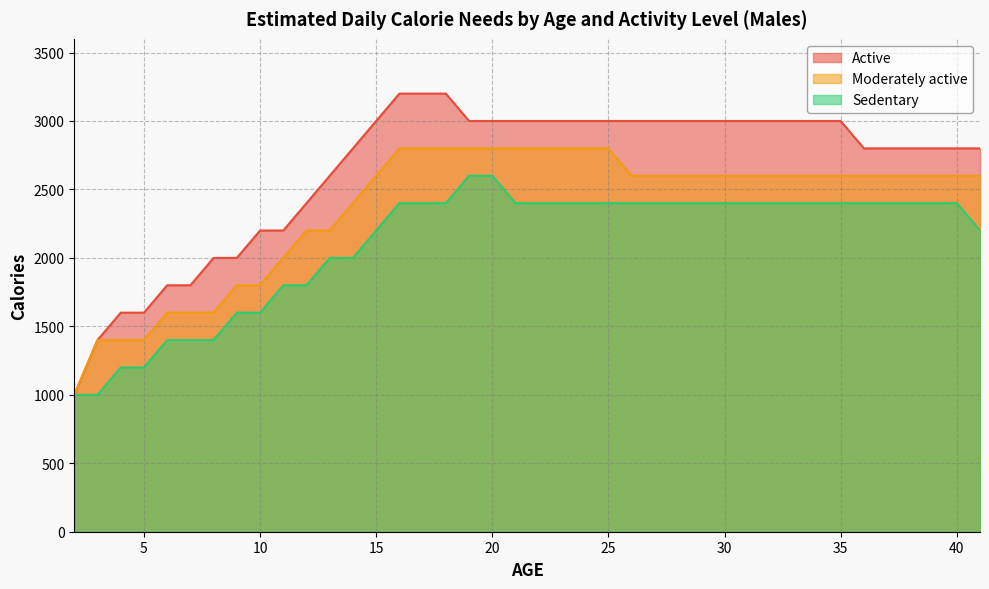

Rank the series by their maximum value, from highest to lowest.

Active, Moderately active, Sedentary